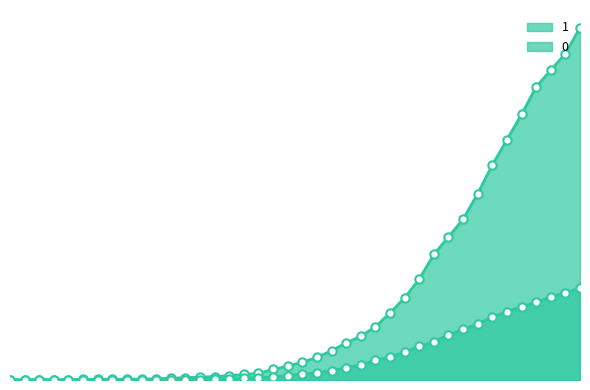

How many values in the 0 series exceed 65?

19